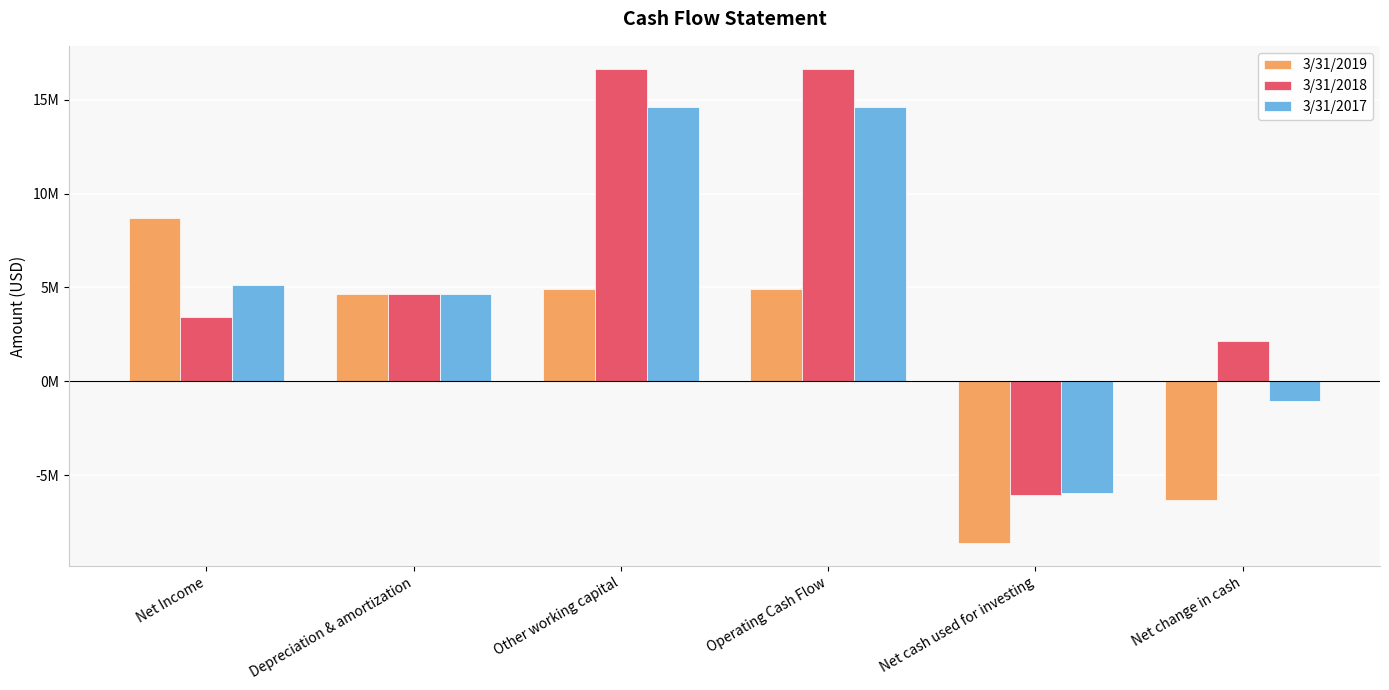

Reading left to right, list all the values displayed in this chart.

3/31/2019: 8683000	4631000	4907000	4907000	-8590000	-6313000
3/31/2018: 3442000	4638000	16607000	16607000	-6030000	2140000
3/31/2017: 5125000	4660000	14631000	14631000	-5950000	-1052000